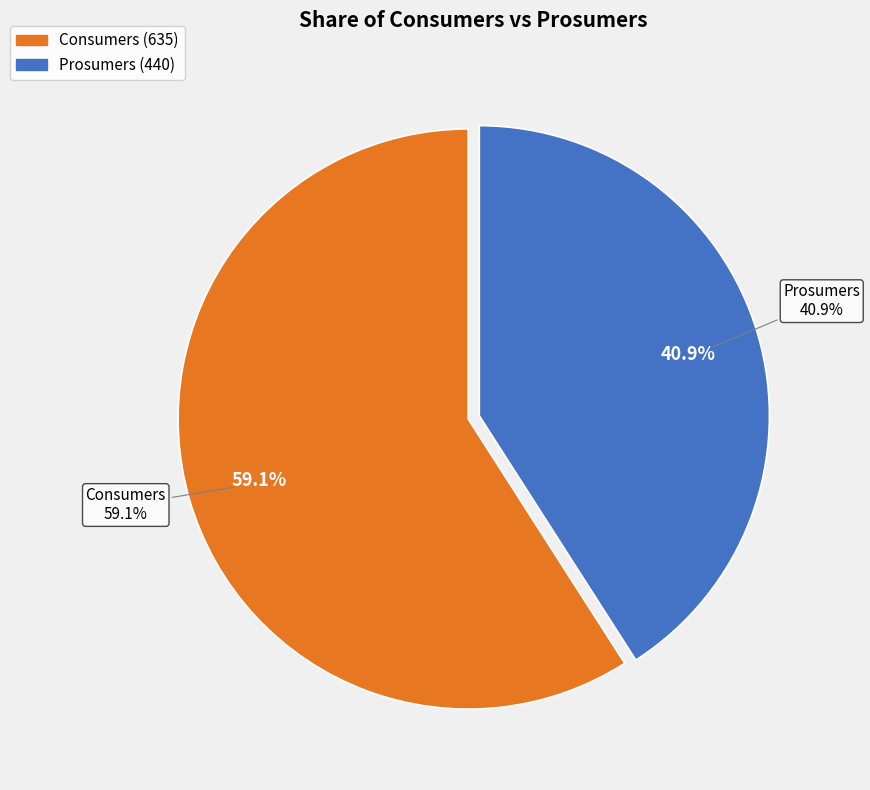

What is the total percentage of Consumers and Prosumers?

100.0%